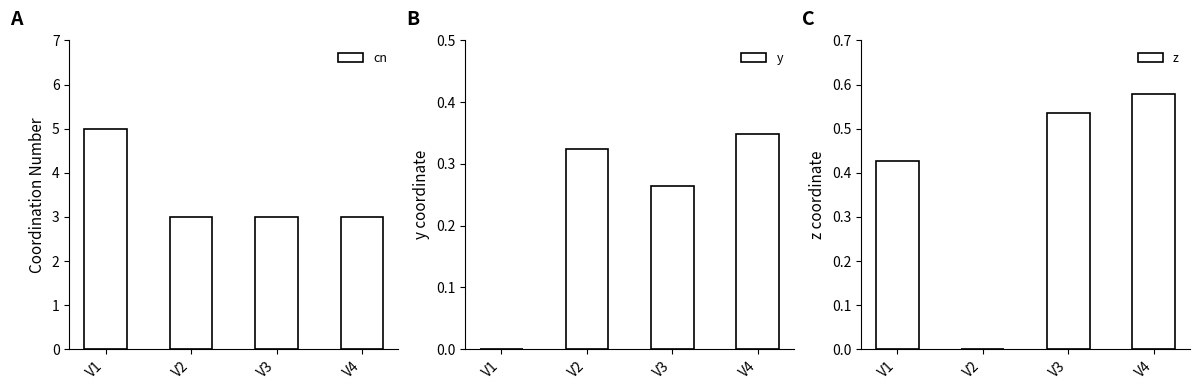

Between V2 and V3, which series saw the biggest shift?

z